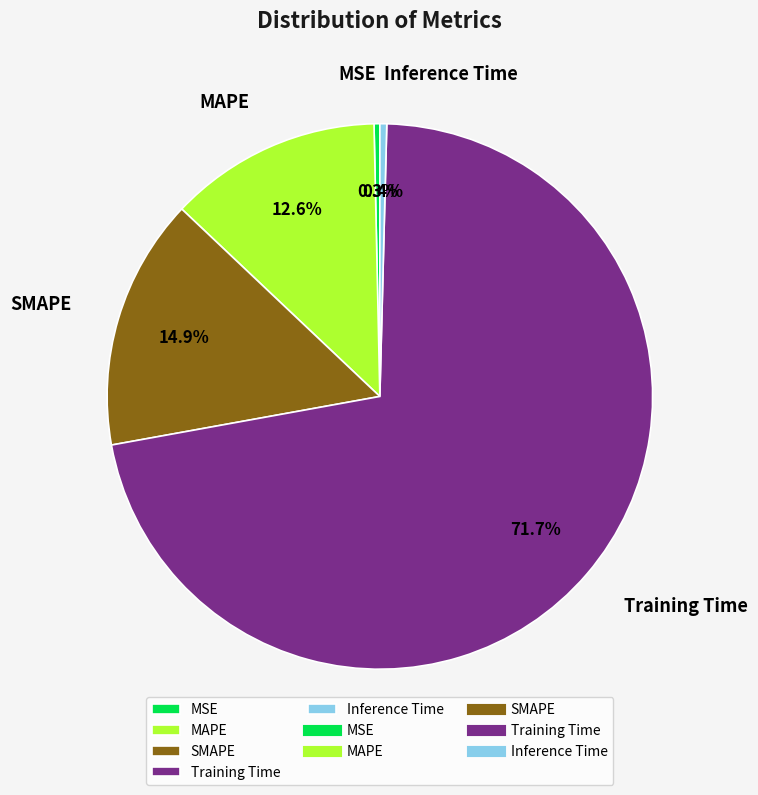

To the nearest percent, what is the average slice percentage?

20%